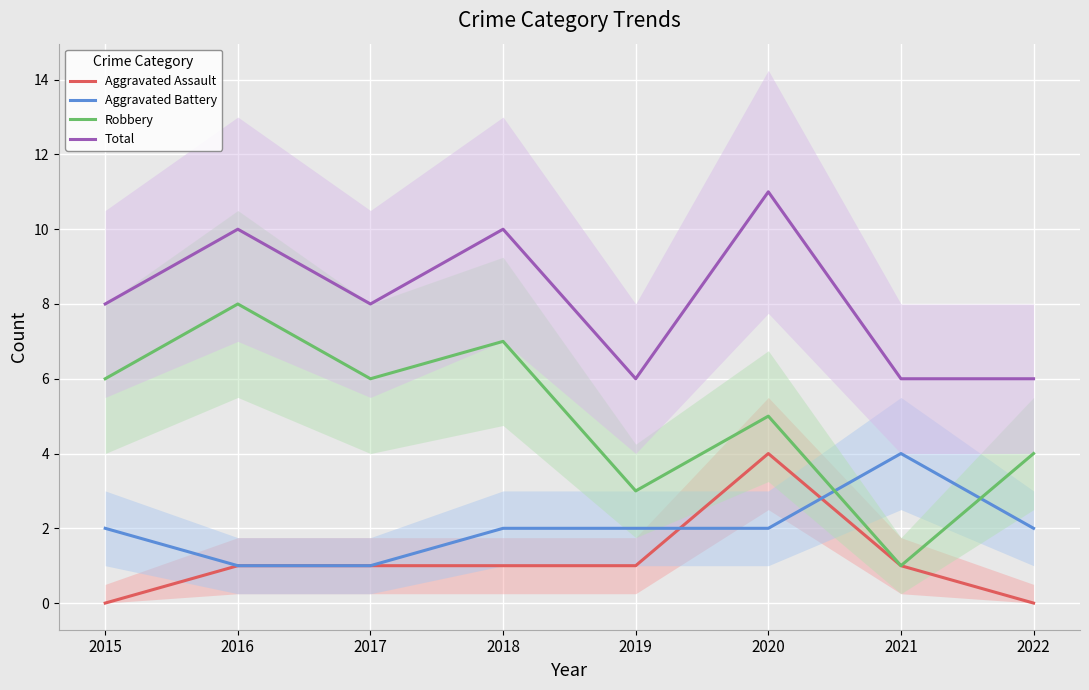

True or false: Total and Aggravated Assault intersect in this chart.

False